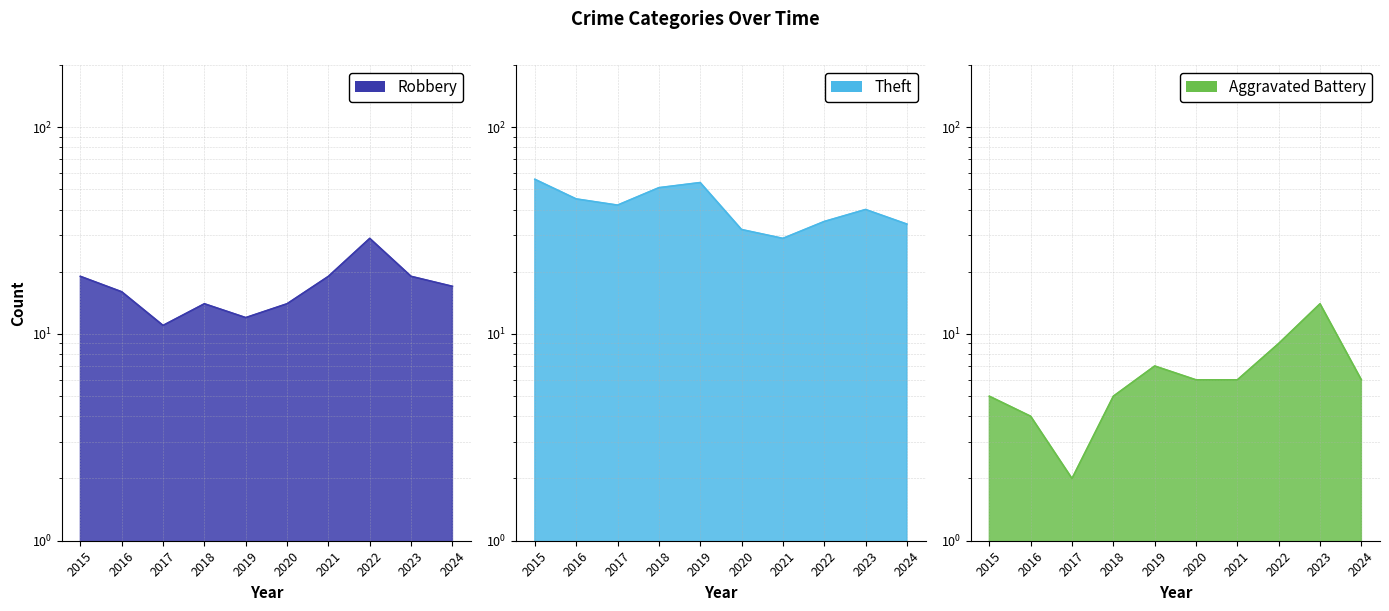

List the series in order of their overall mean, lowest first.

Aggravated Battery, Robbery, Theft